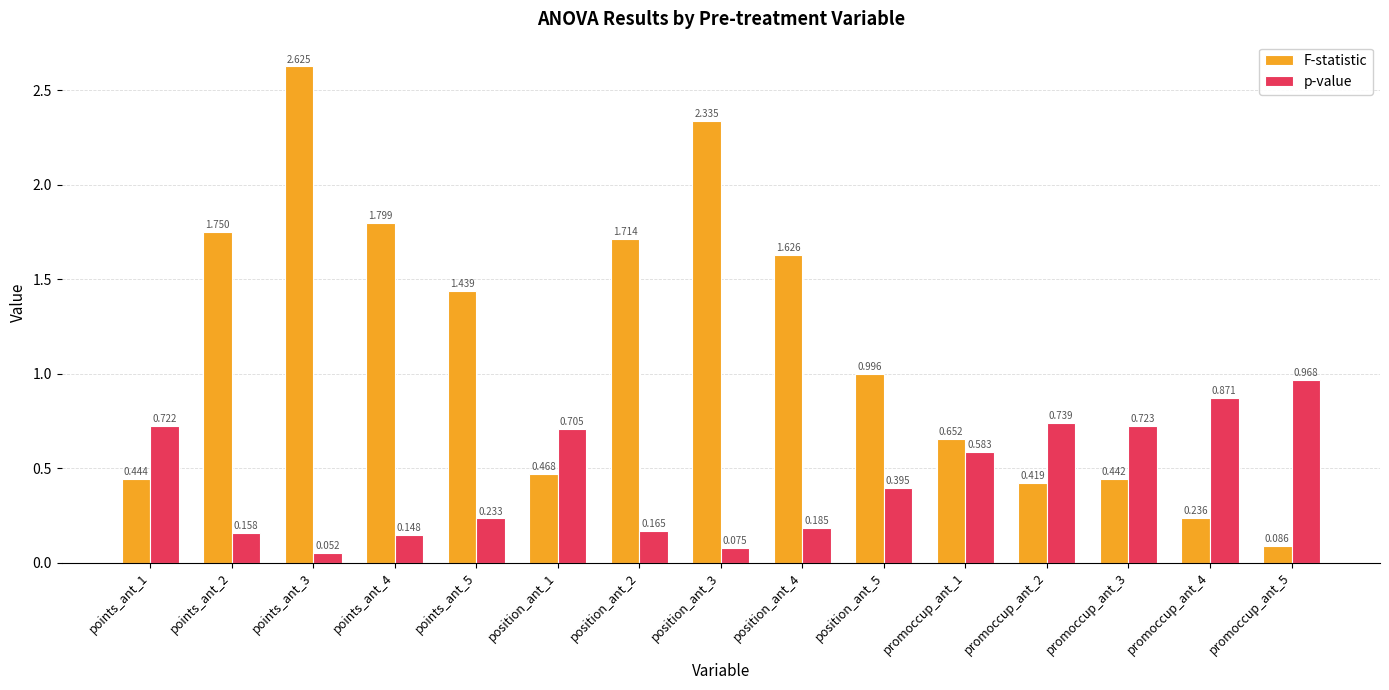

What is the total value across all series at promoccup_ant_4?

1.1